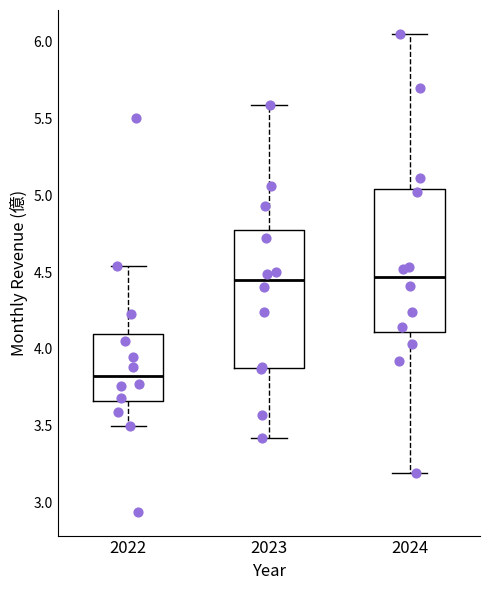

Reading left to right, read every box against the y-axis: the position of its median line, the range the box covers, and the ends of its whiskers. The values are not printed on the chart, so give them approximately, as read against the axis.

2022: median 3.85, box 3.65 to 4.10, whiskers 3.50 to 4.55
2023: median 4.45, box 3.90 to 4.75, whiskers 3.40 to 5.60
2024: median 4.45, box 4.10 to 5.05, whiskers 3.20 to 6.05